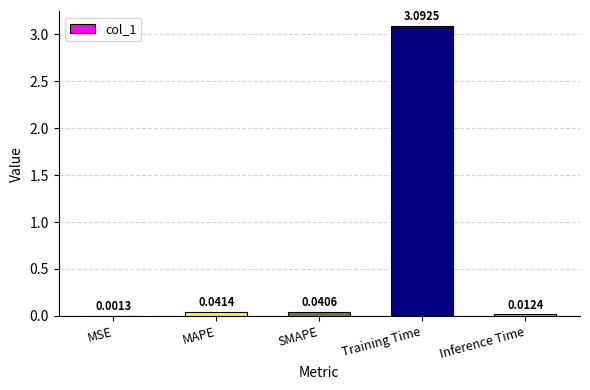

At which category does the chart reach its peak across all series?

Training Time